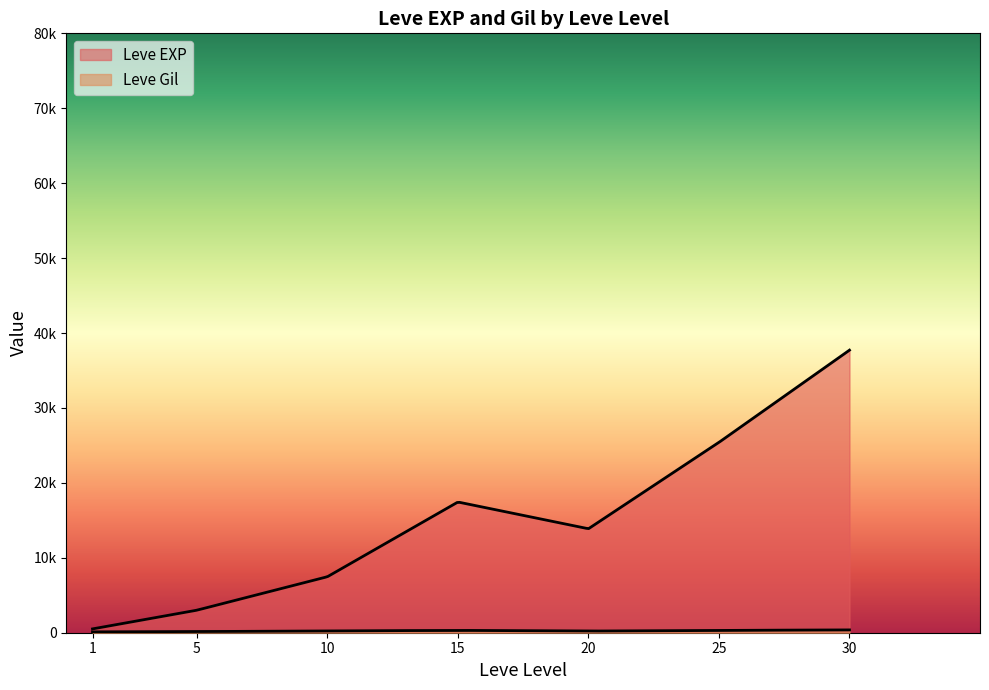

How many lines are shown in the chart?

2